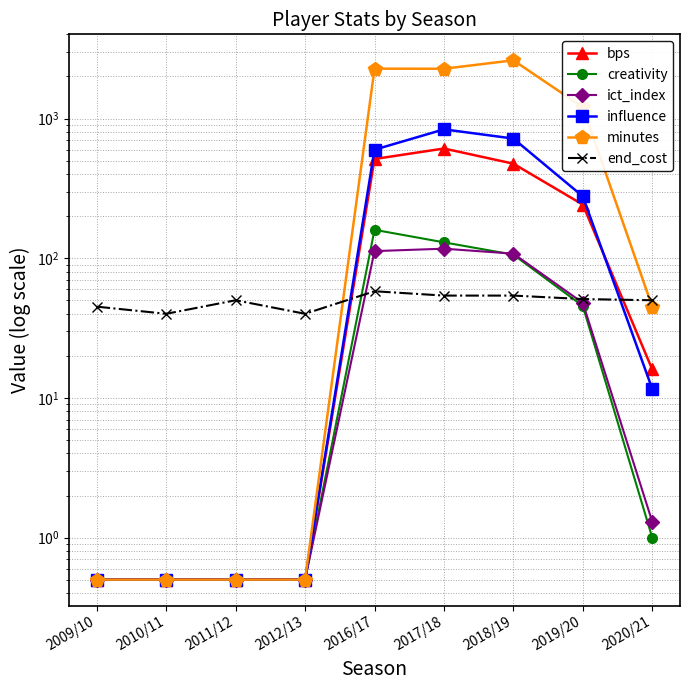

Between 2012/13 and 2020/21, which is larger?

2020/21